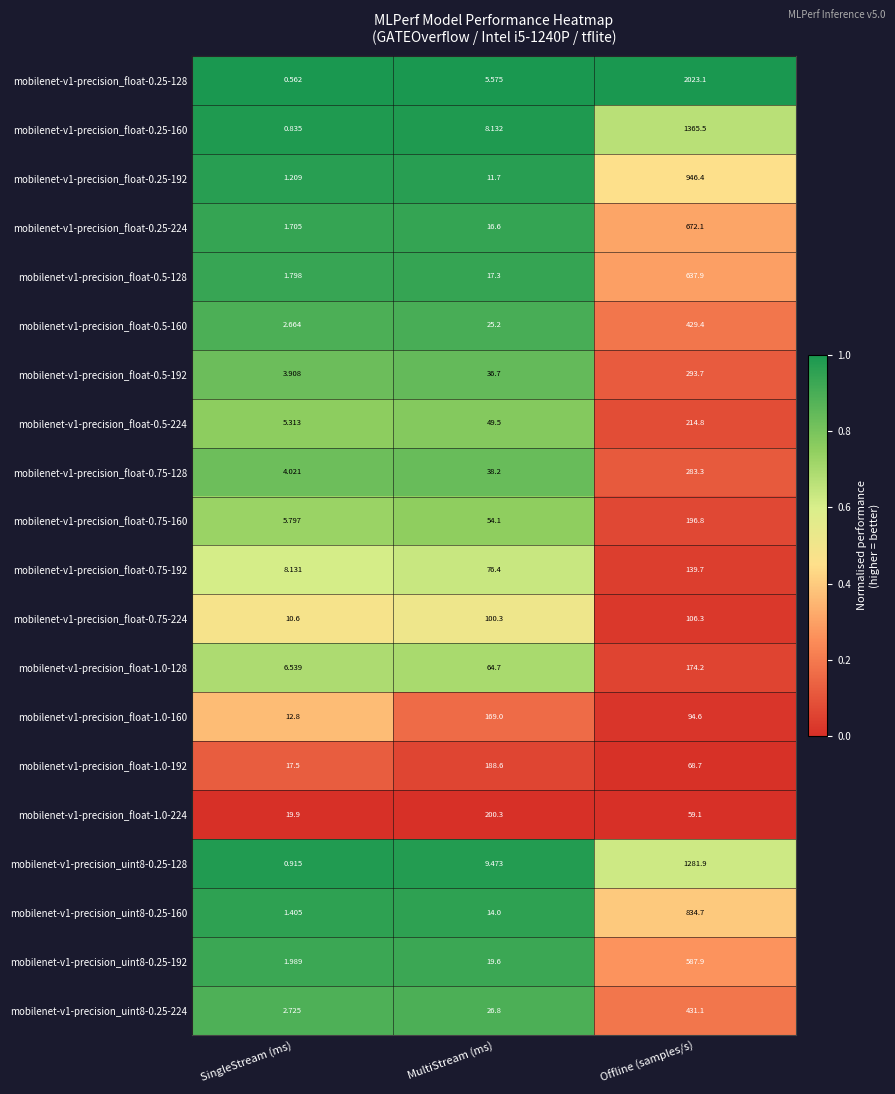

Which category has the highest value in the mobilenet-v1-precision_float-1.0-192 series?

MultiStream (ms)